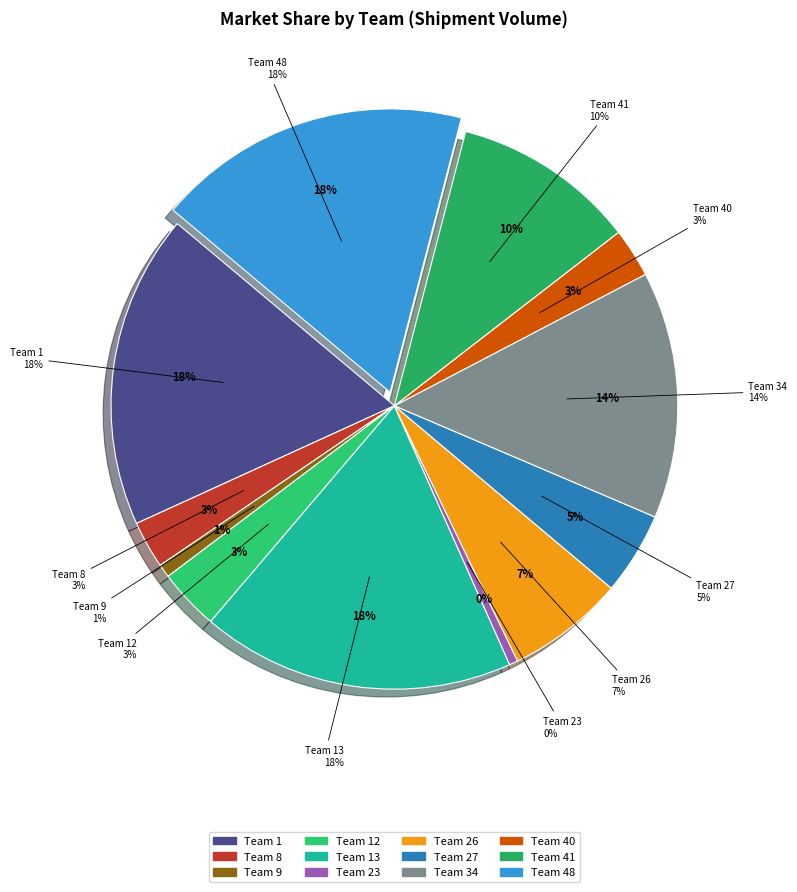

What is the largest slice in the pie chart?

48